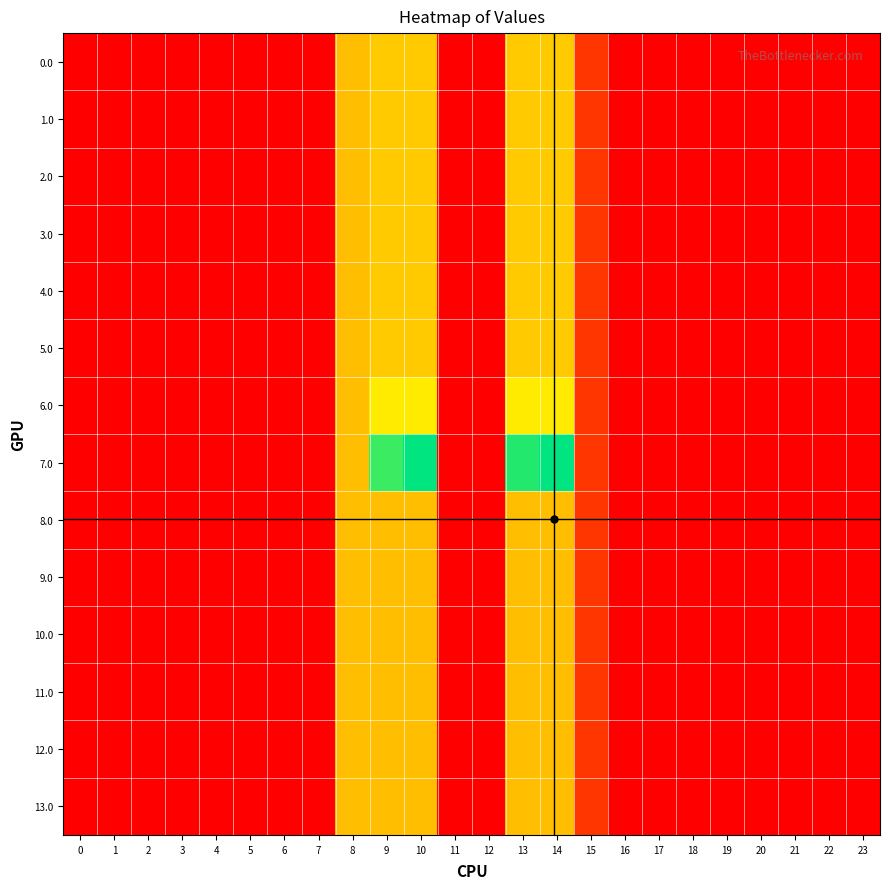

Which series changed the most between 1 and 10?

7.0